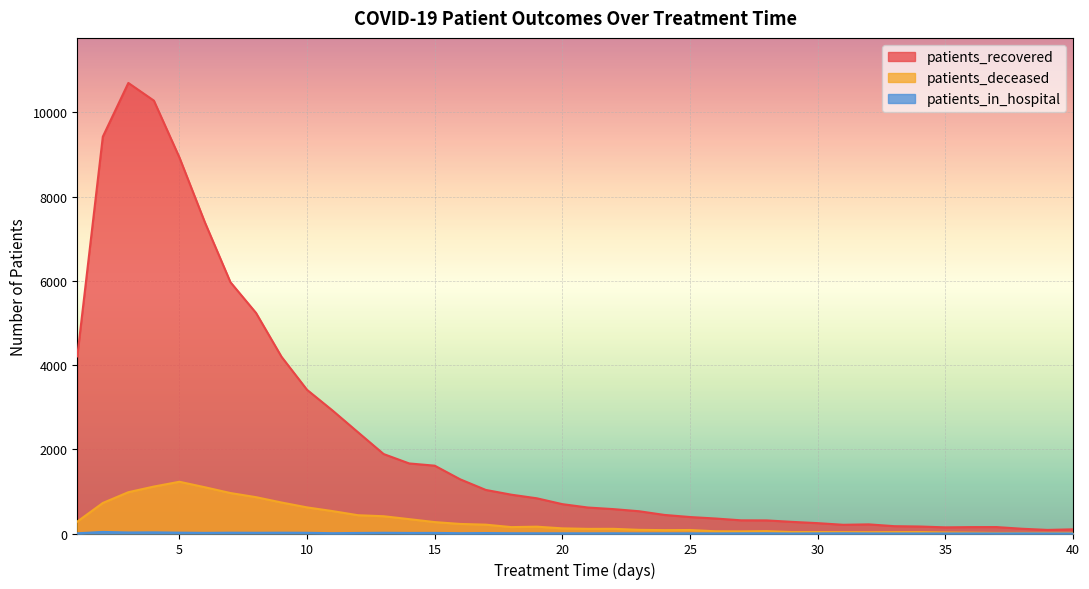

How many data points in patients_deceased are above 122?

19